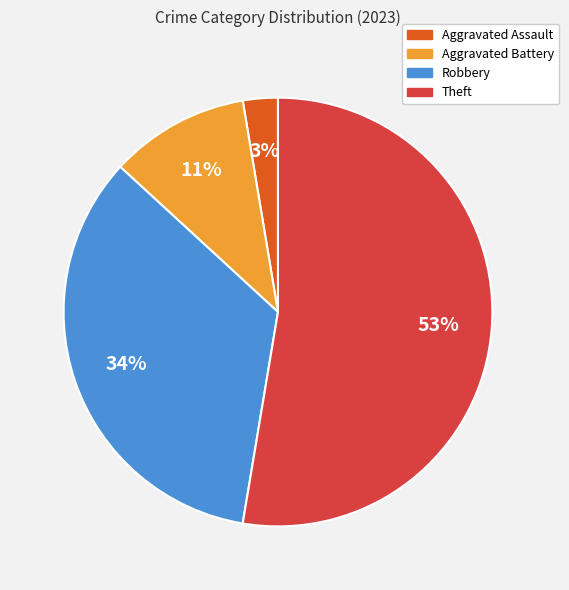

True or false: Theft accounts for 38% of the total.

False